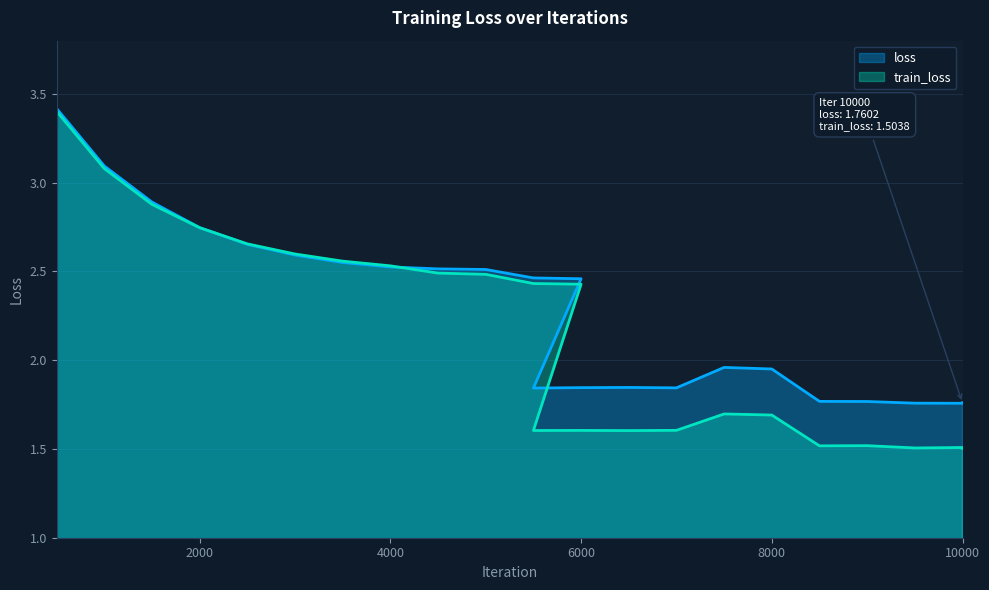

What is the greatest value displayed?

3.4